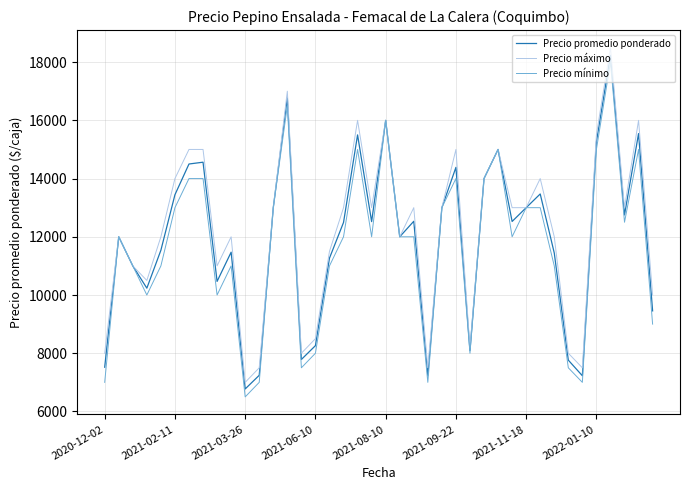

What is the average value of the Precio máximo series?

12230